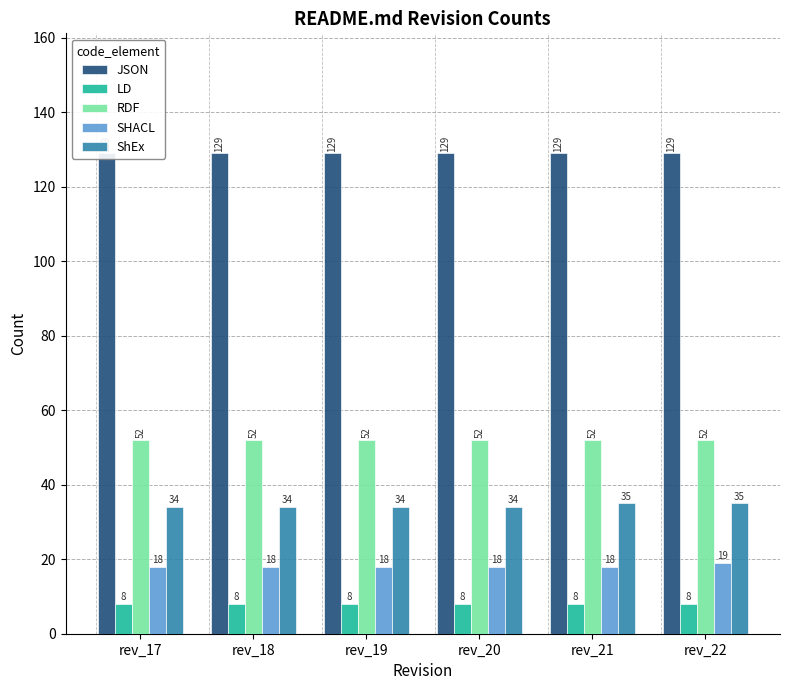

Reading left to right, extract all data points from this chart.

JSON: 129	129	129	129	129	129
LD: 8	8	8	8	8	8
RDF: 52	52	52	52	52	52
SHACL: 18	18	18	18	18	19
ShEx: 34	34	34	34	35	35